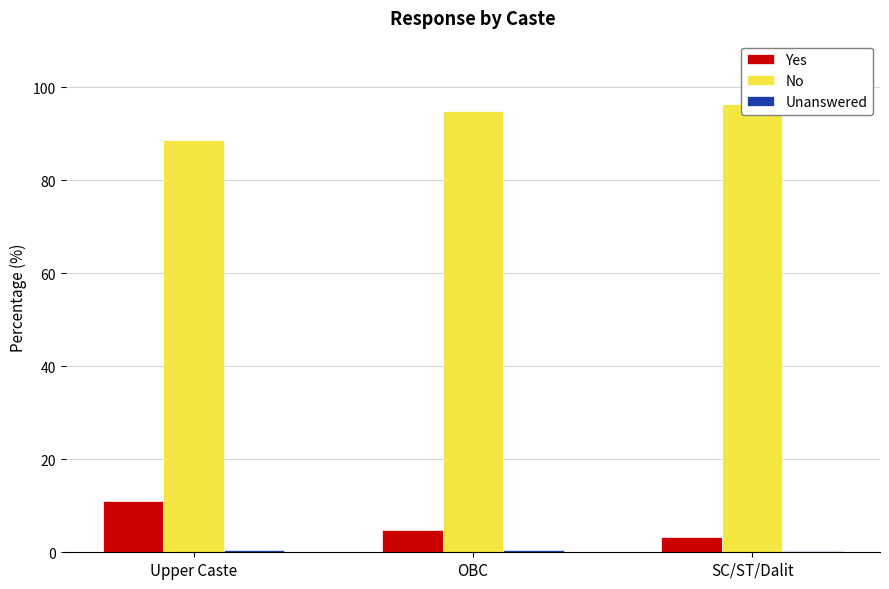

Is it true that No equals 134.6 at OBC?

False